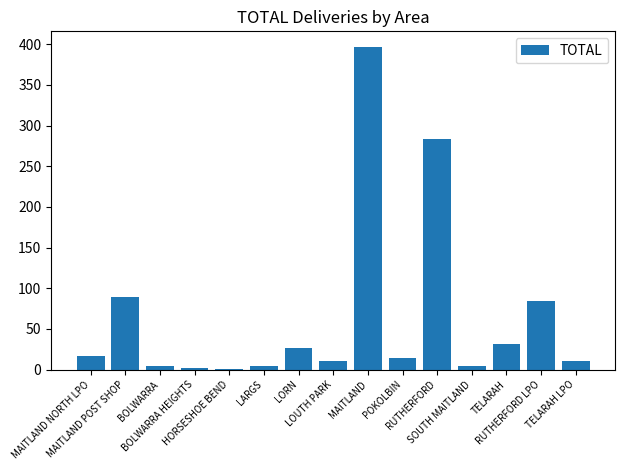

What is the greatest value displayed?

396